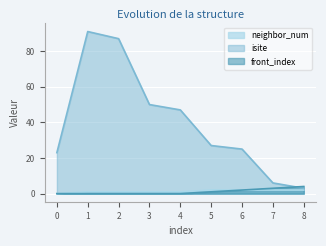

Reading left to right, list all the values displayed in this chart.

neighbor_num: 0=0	1=1	2=1	3=1	4=1	5=2	6=2	7=2	8=2
isite: 0=23	1=91	2=87	3=50	4=47	5=27	6=25	7=6	8=3
front_index: 0=0	1=0	2=0	3=0	4=0	5=1	6=2	7=3	8=4